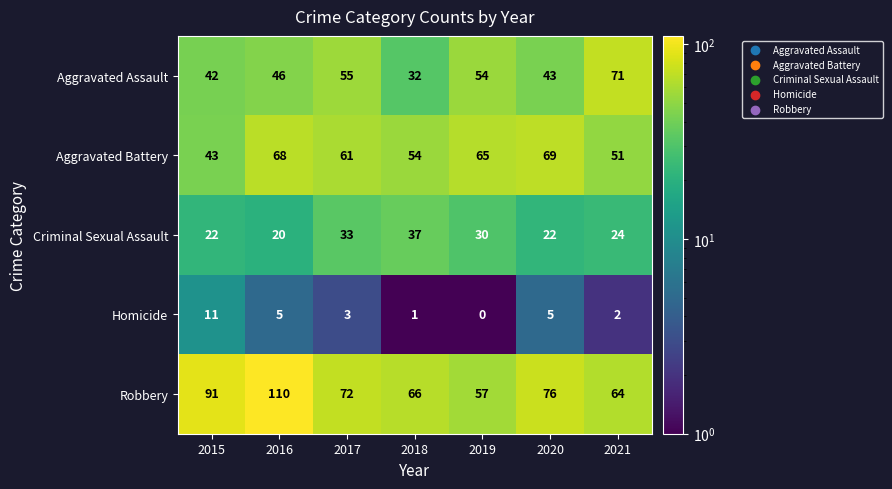

Rank the series at 2021 from lowest to highest value.

Homicide, Criminal Sexual Assault, Aggravated Battery, Robbery, Aggravated Assault